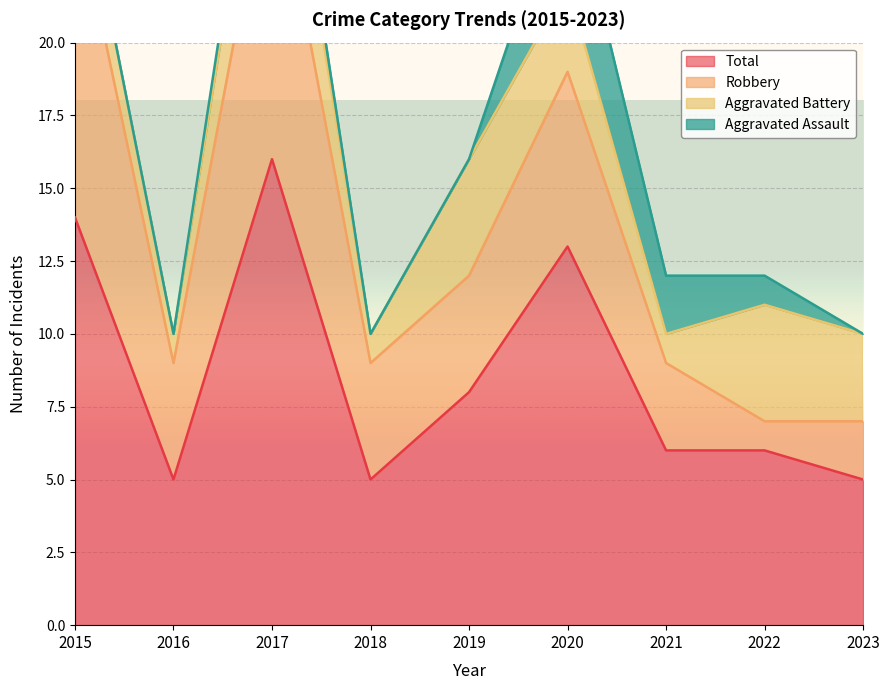

Rank the categories by Total value from highest to lowest.

2017, 2015, 2020, 2019, 2021, 2022, 2016, 2018, 2023